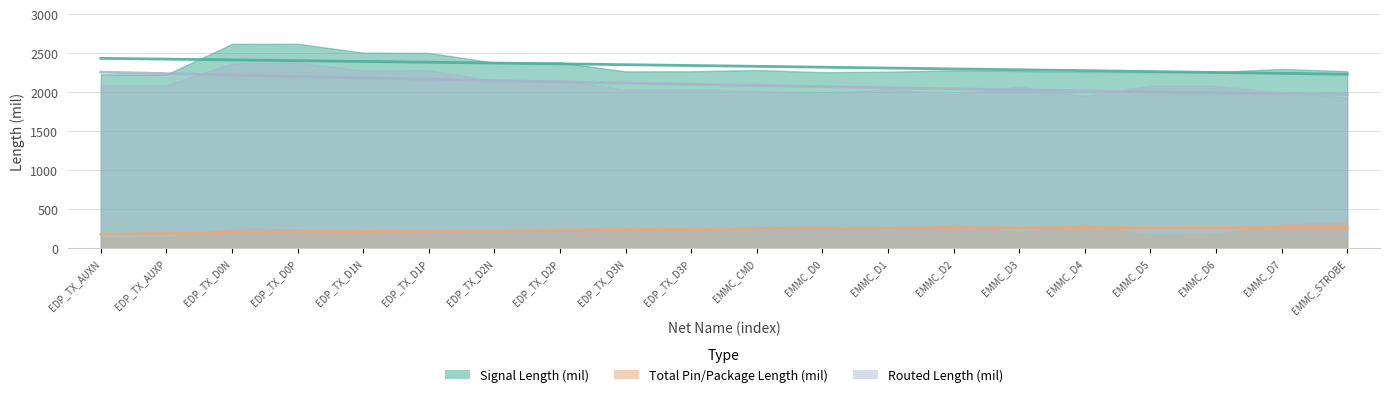

What is the sum of the Total Pin/Package Length (mil) values at EMMC_D7 and EDP_TX_D0N?

552.3